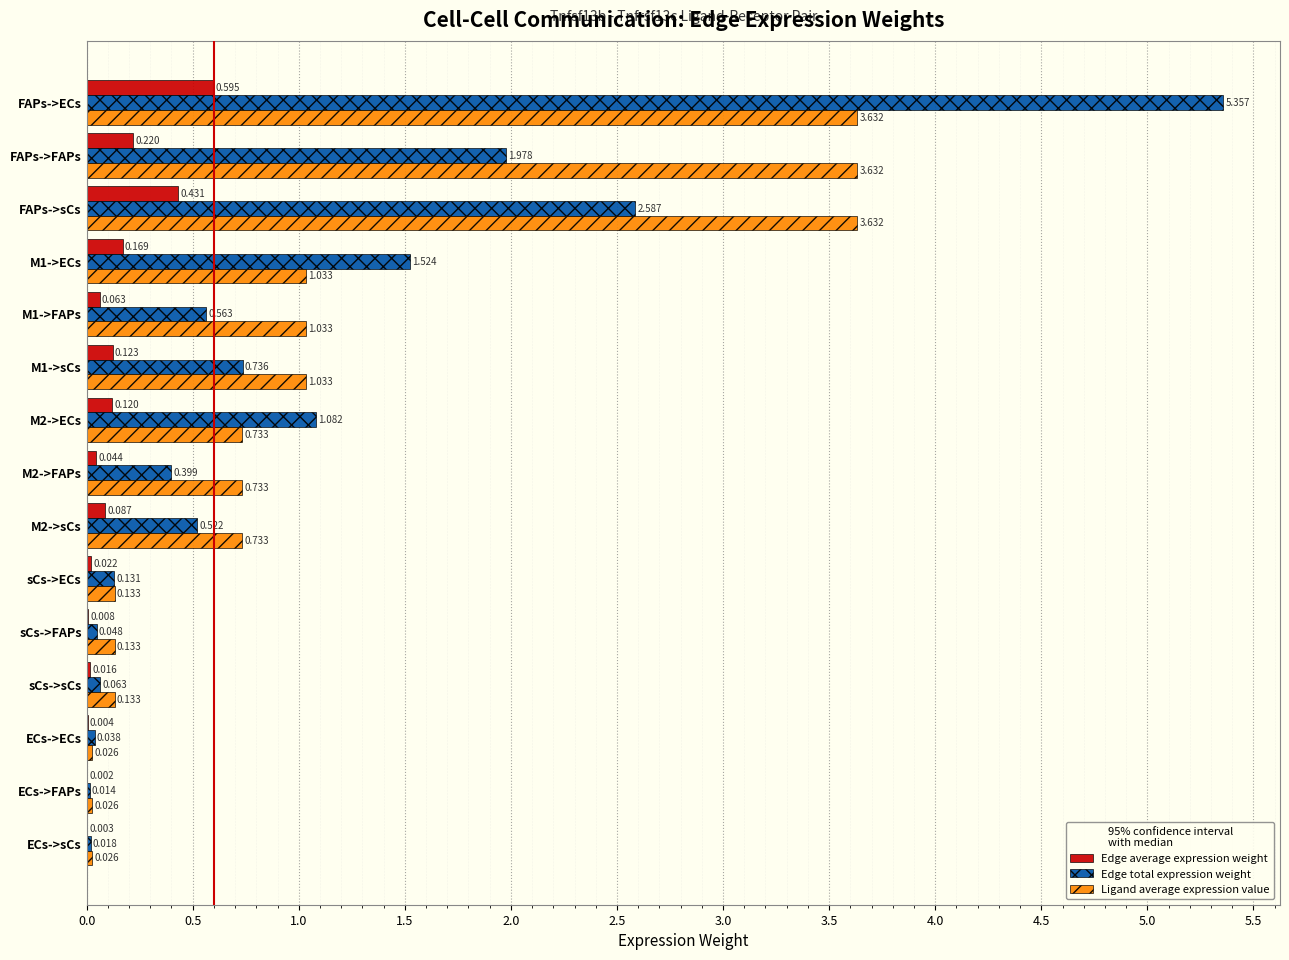

Which category has the highest value across all series?

FAPs->ECs